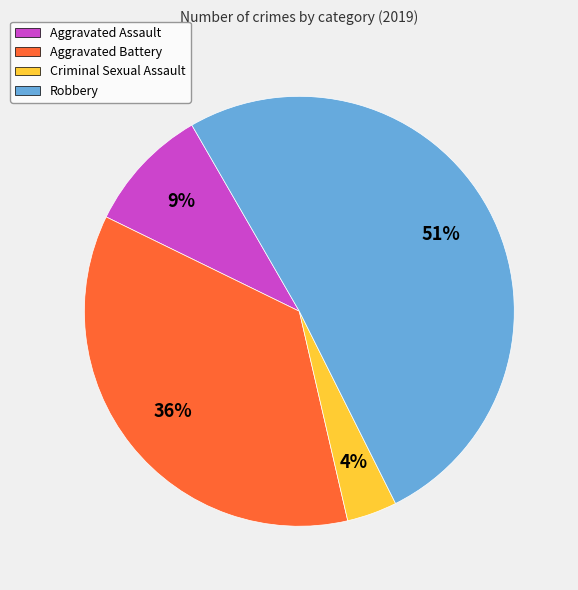

Count the number of slices in the pie.

4